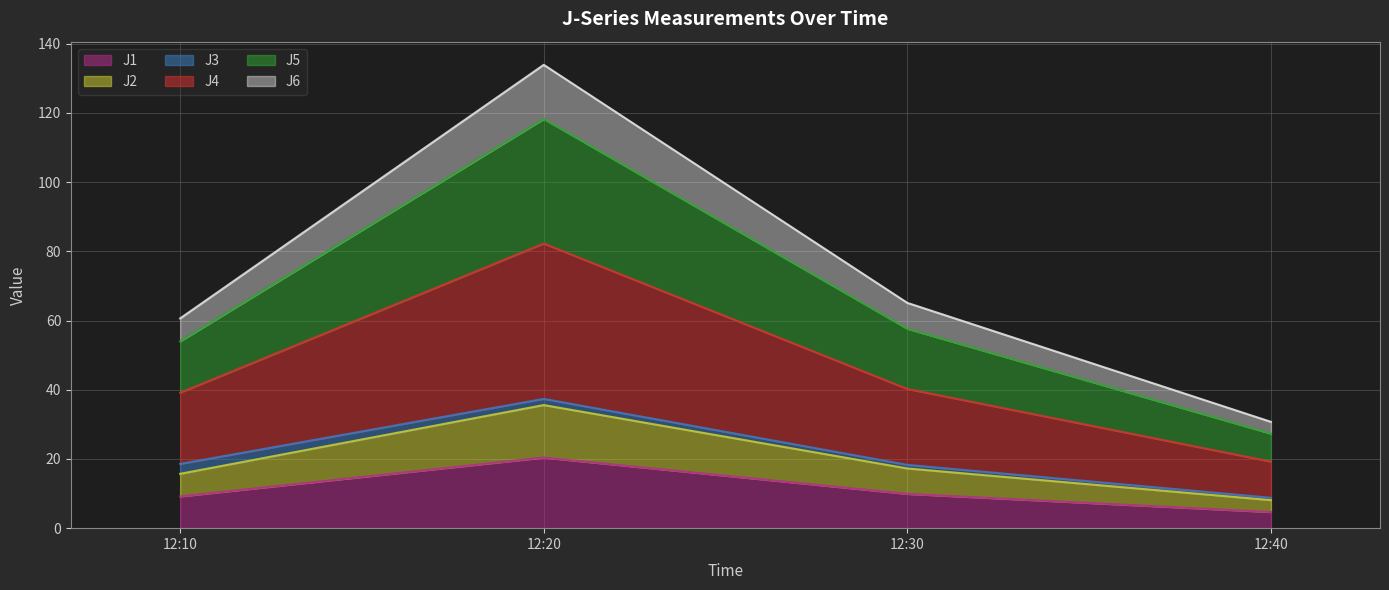

At which category is the sum across all series the highest?

12:20